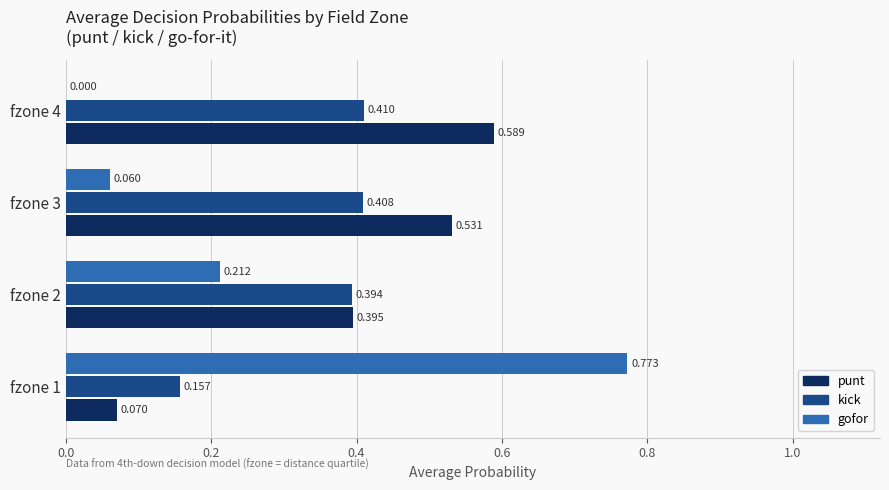

Between fzone 2 and fzone 3, which series saw the biggest shift?

gofor